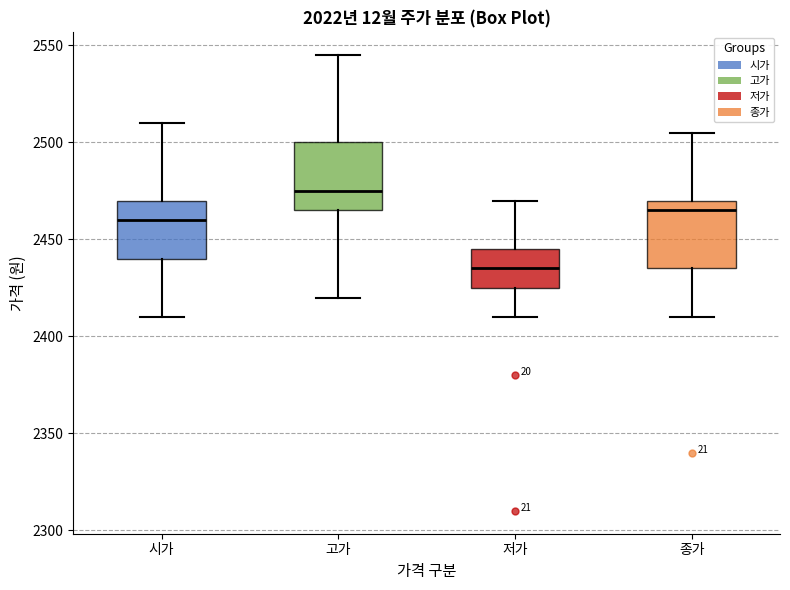

Which box has the highest median line?

고가